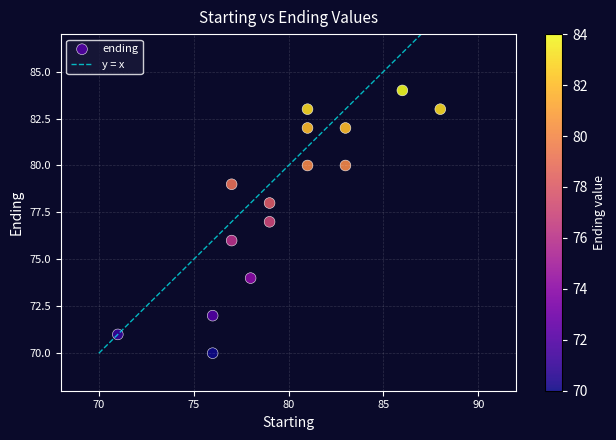

What is the range of X values (max minus min)?

17